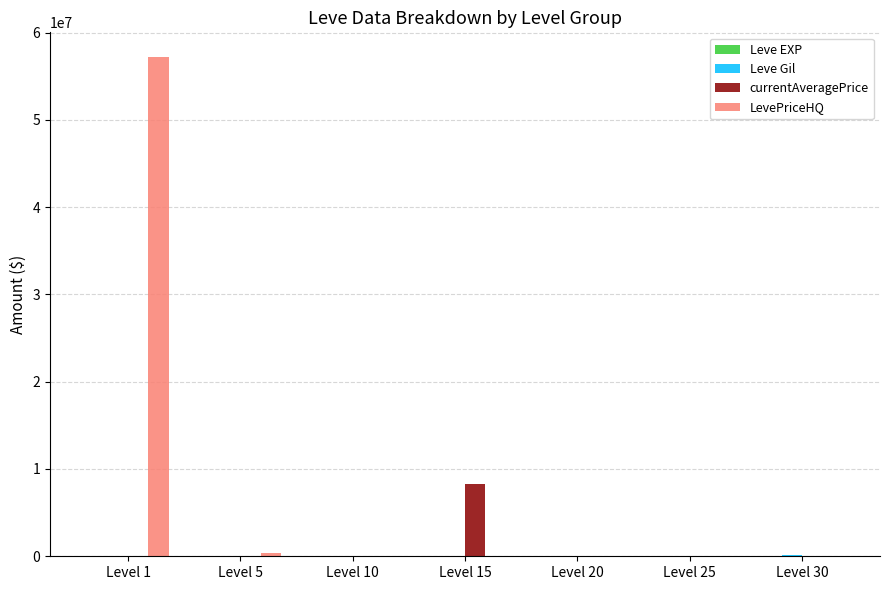

Count the number of categories in the chart.

7